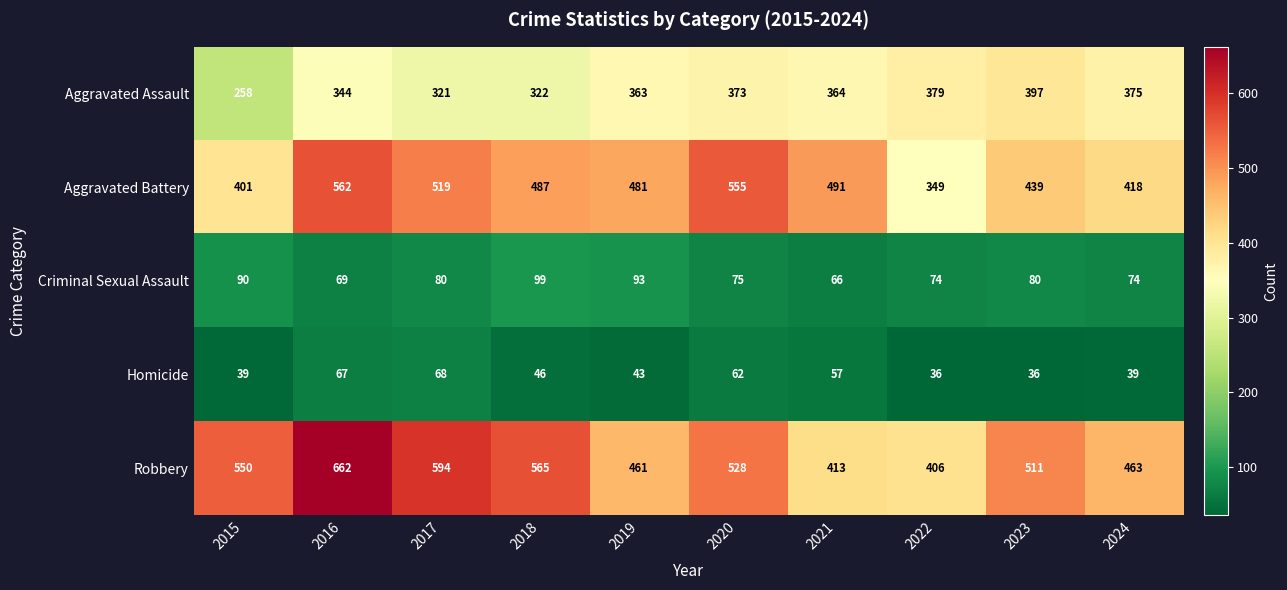

At which category does the chart reach its peak across all series?

2016